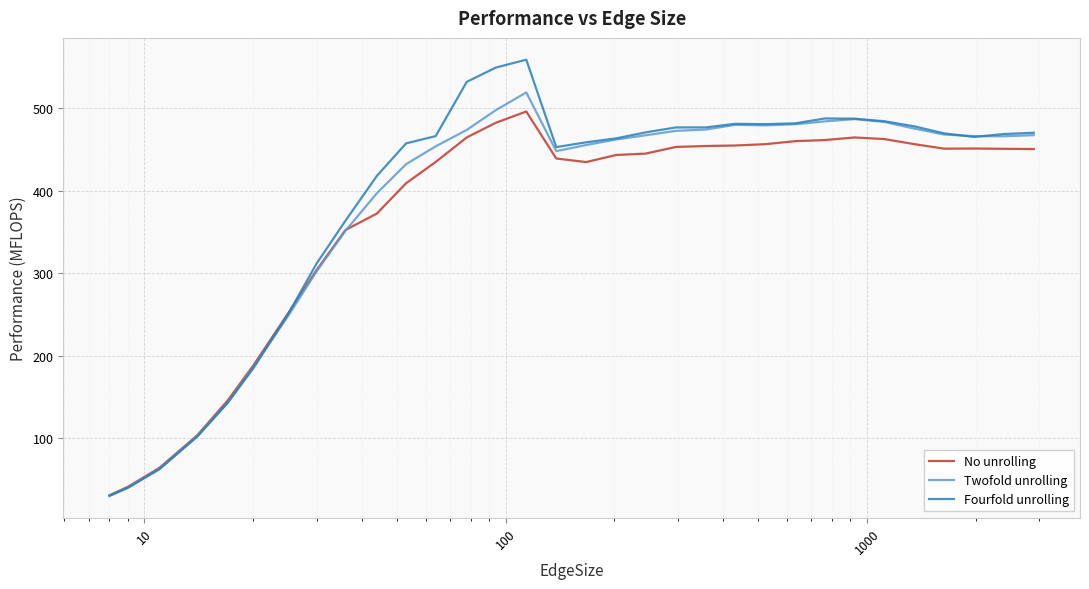

Which series ends up on top after the final intersection of Fourfold unrolling and No unrolling?

Fourfold unrolling